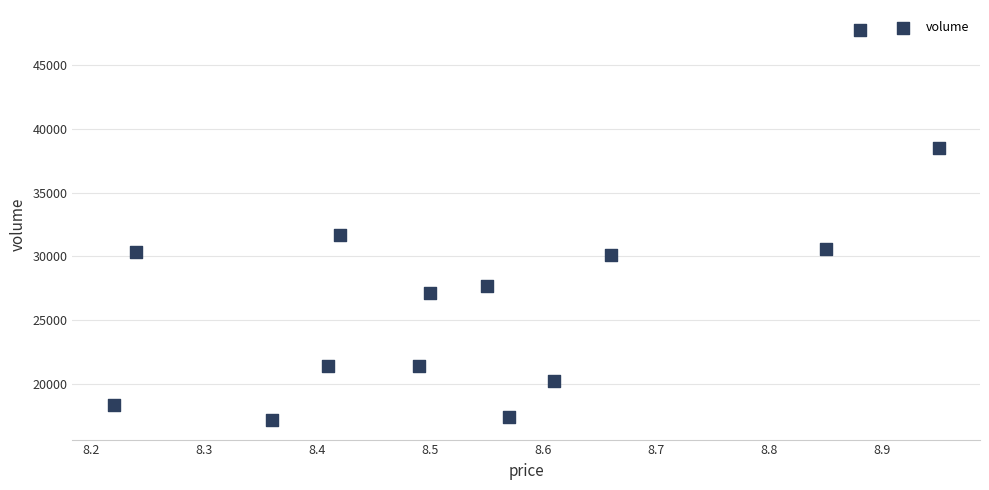

What Y value in the scatter plot is closest to 32472?

31683